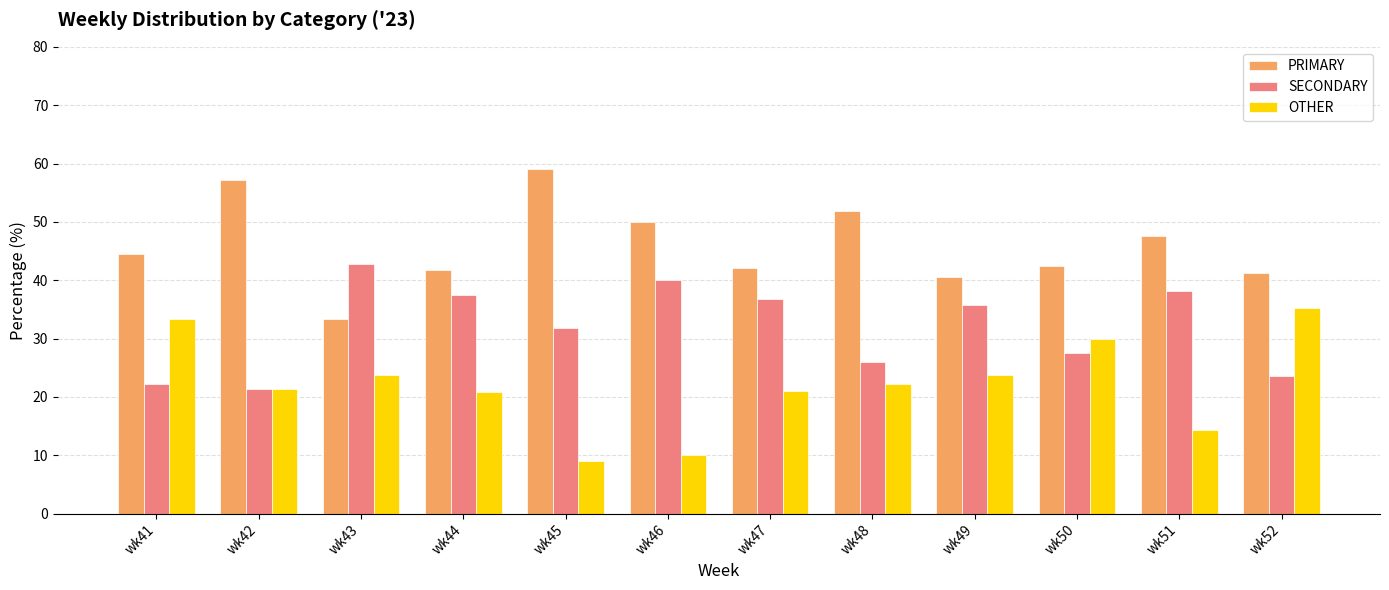

What is the spread (max minus min) of values at wk47?

21.1